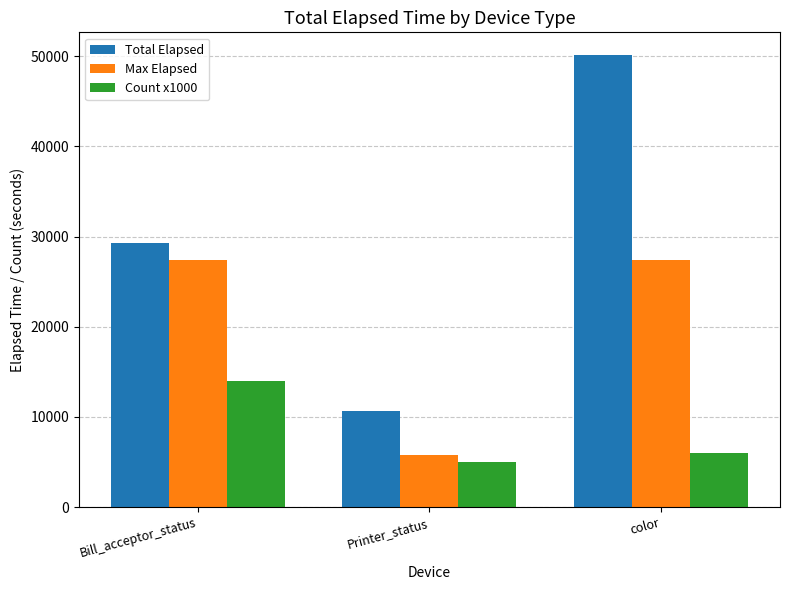

What is the approximate value of Max Elapsed at color, to the nearest 10?

27450